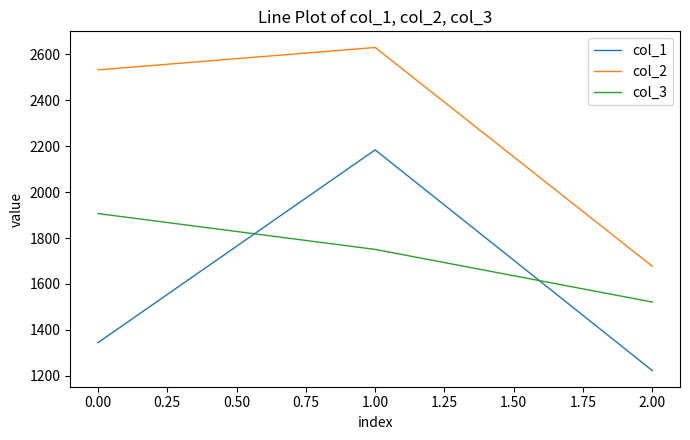

Which series has the widest spread of values?

col_1